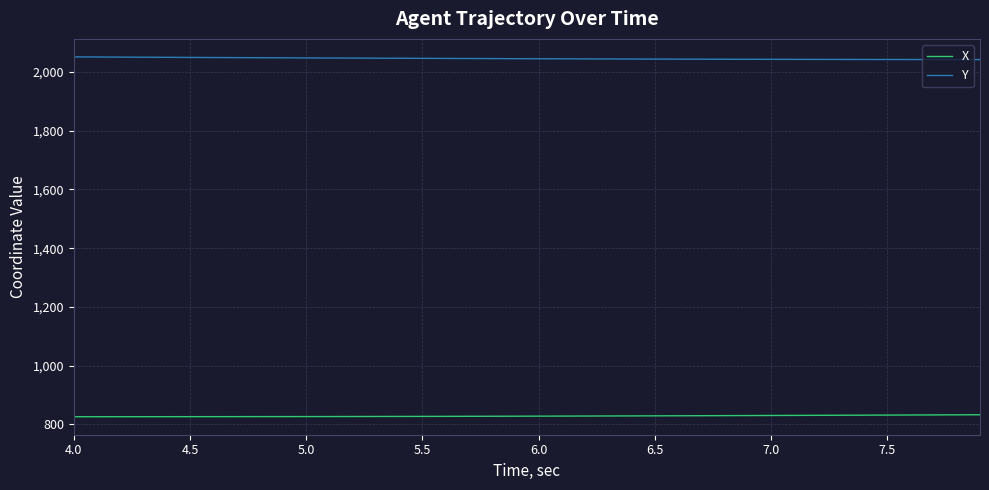

List the series in order of their overall mean, highest first.

Y, X